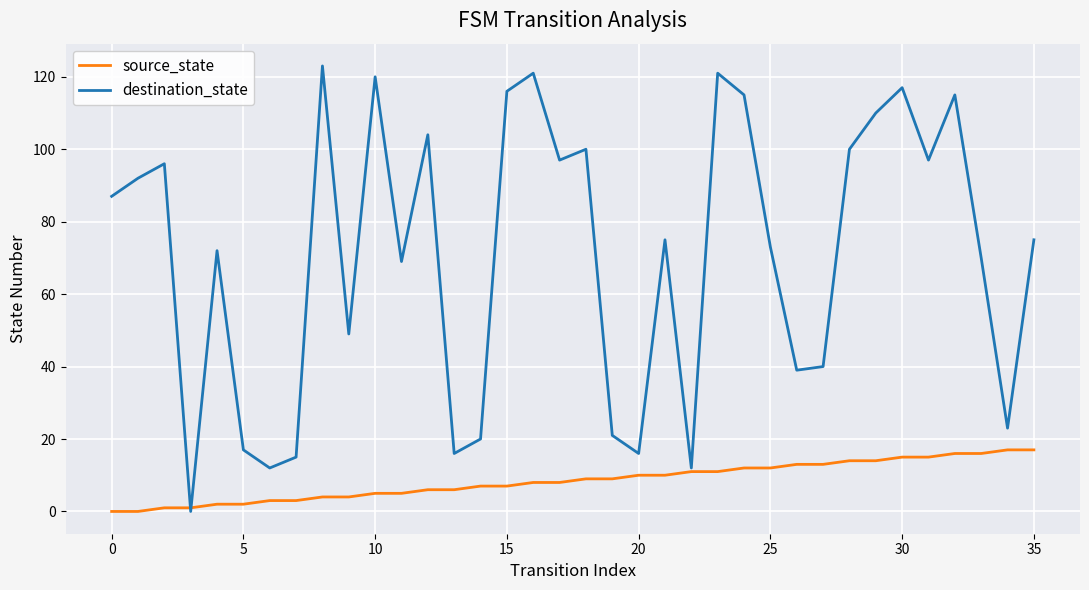

Rank the series by their average value, from highest to lowest.

destination_state, source_state